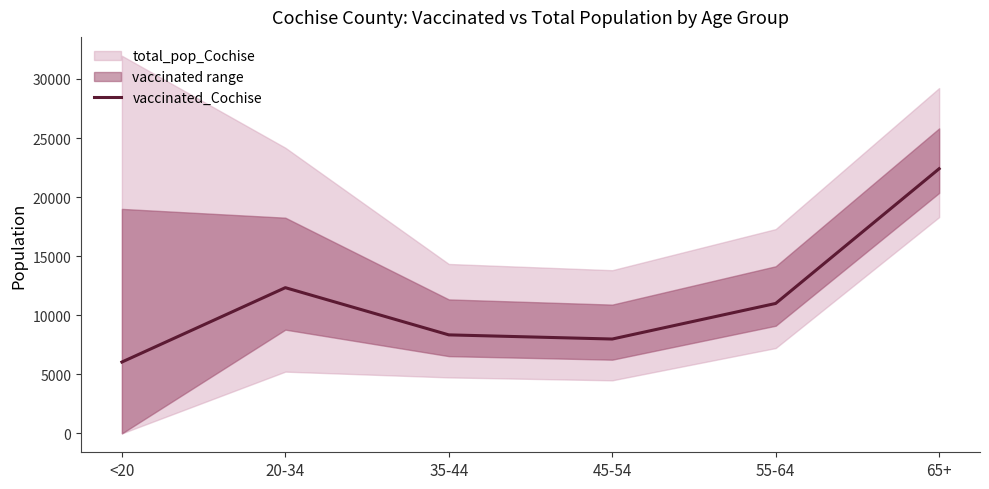

At which label is the value closest to 14220?

20-34